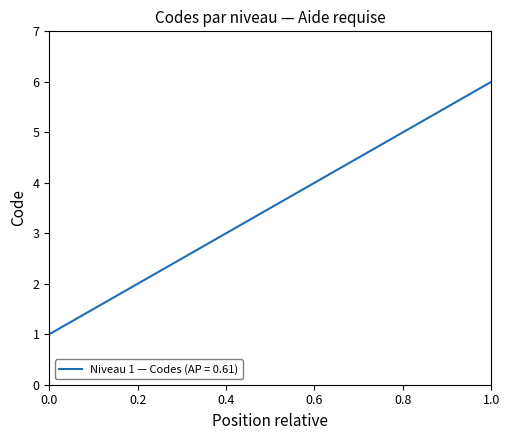

How many lines are shown in the chart?

1